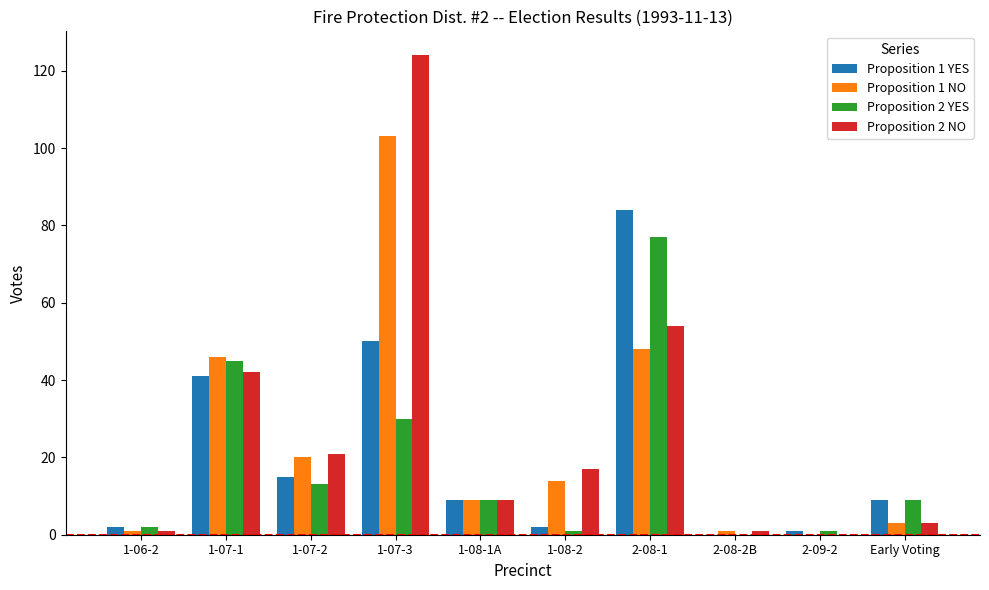

At which label does Proposition 1 NO reach its peak?

1-07-3